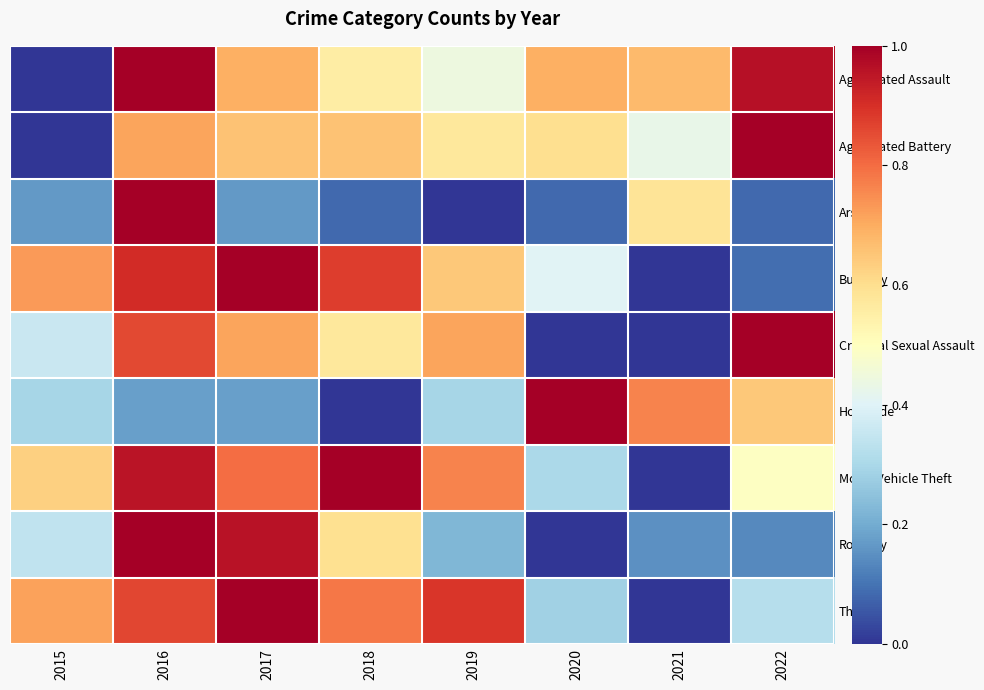

At 2015, list the series in order from smallest to largest.

Aggravated Assault, Aggravated Battery, Arson, Homicide, Robbery, Criminal Sexual Assault, Motor Vehicle Theft, Theft, Burglary